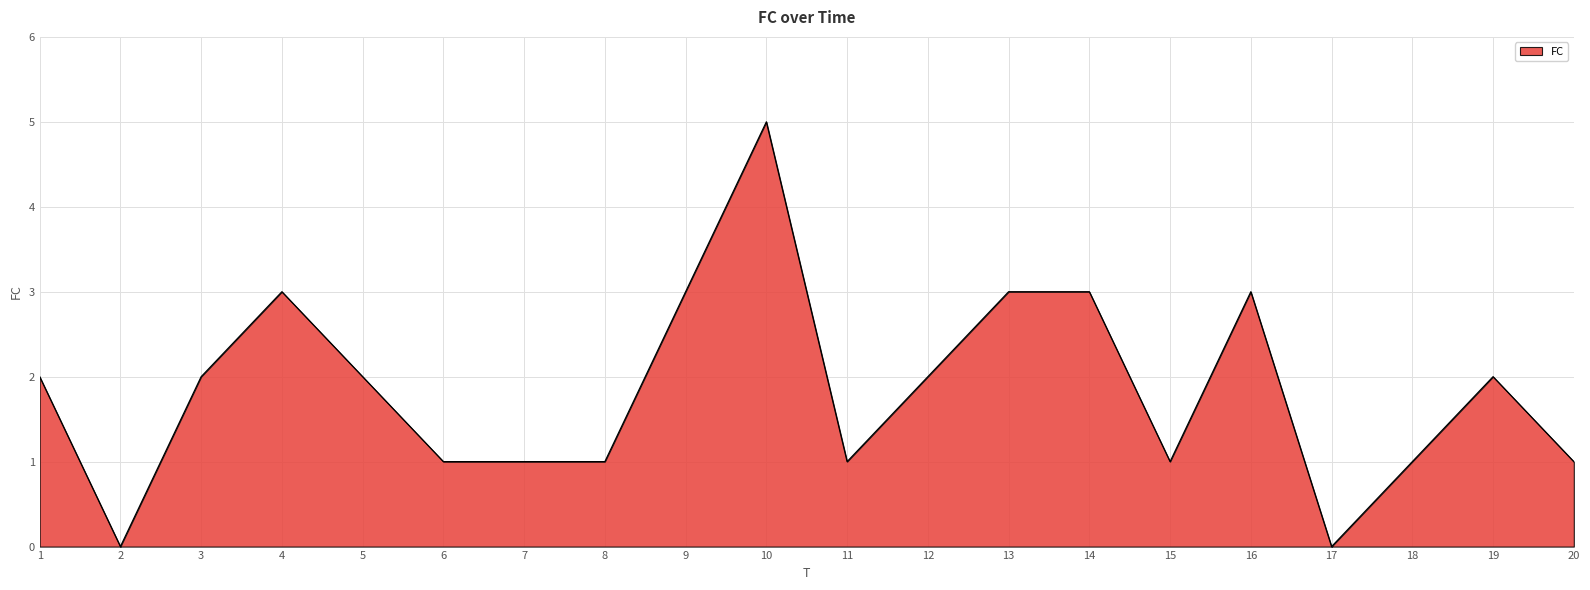

What is the change in value from 3 to 7?

-1